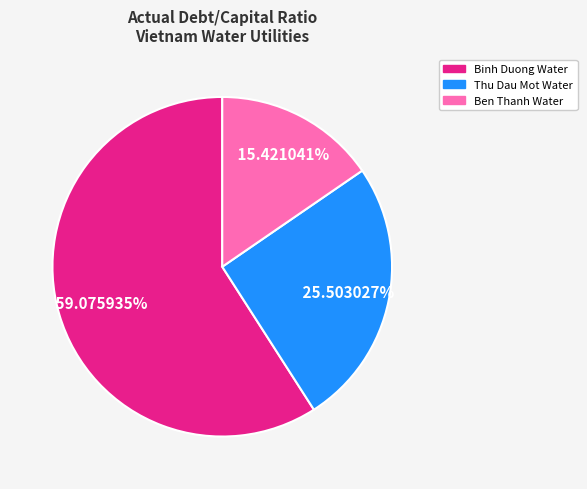

True or false: Binh Duong Water accounts for 68% of the total.

False